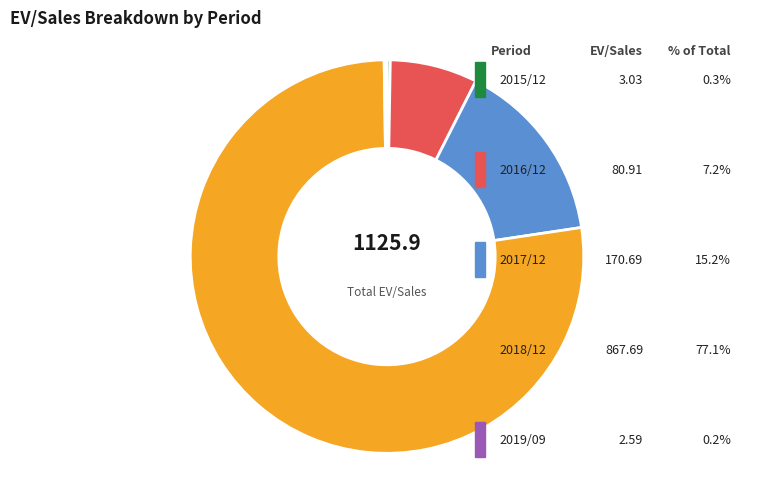

What percentage is NOT represented by 2018/12?

22.9%